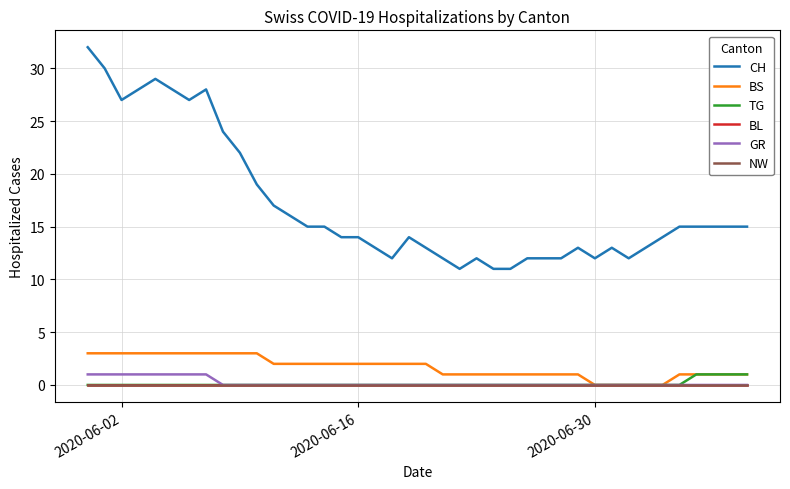

How many lines are shown in the chart?

6